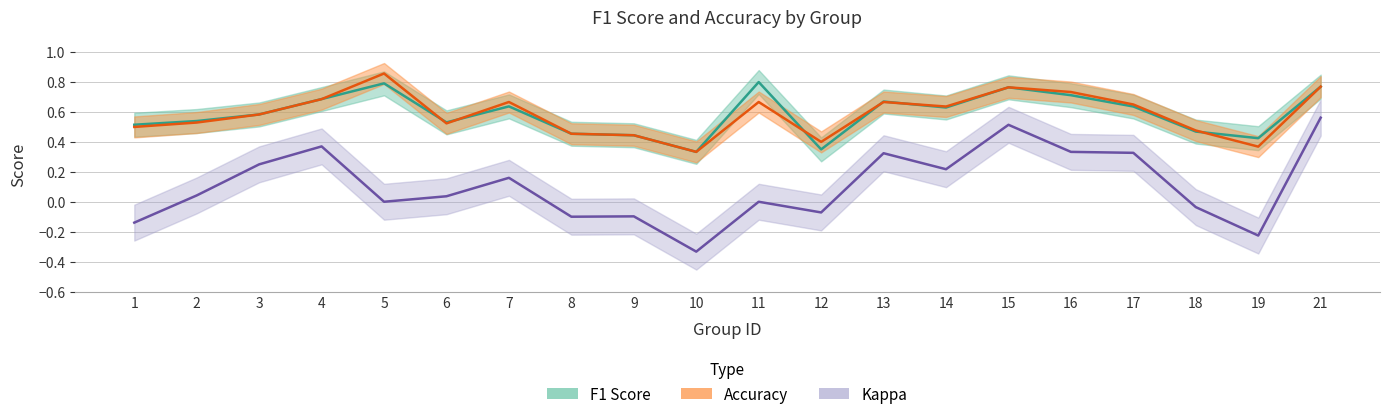

Reading left to right, transcribe all the data shown in this chart.

f1: 1=0.5	2=0.5	3=0.6	4=0.7	5=0.8	6=0.5	7=0.6	8=0.5	9=0.4	10=0.3	11=0.8	12=0.3	13=0.7	14=0.6	15=0.8	16=0.7	17=0.6	18=0.5	19=0.4	21=0.8
accuracy: 1=0.5	2=0.5	3=0.6	4=0.7	5=0.9	6=0.5	7=0.7	8=0.5	9=0.4	10=0.3	11=0.7	12=0.4	13=0.7	14=0.6	15=0.8	16=0.7	17=0.7	18=0.5	19=0.4	21=0.8
kappa: 1=-0.1	2=0.0	3=0.2	4=0.4	5=0.0	6=0.0	7=0.2	8=-0.1	9=-0.1	10=-0.3	11=0.0	12=-0.1	13=0.3	14=0.2	15=0.5	16=0.3	17=0.3	18=-0.0	19=-0.2	21=0.6